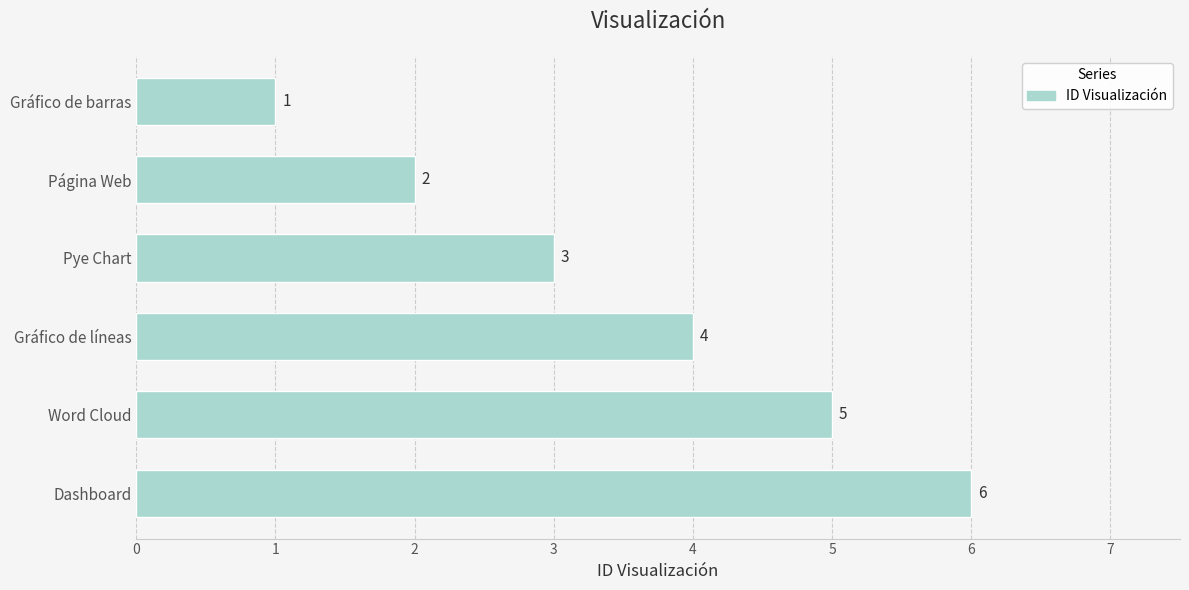

How many data points are less than 4?

3